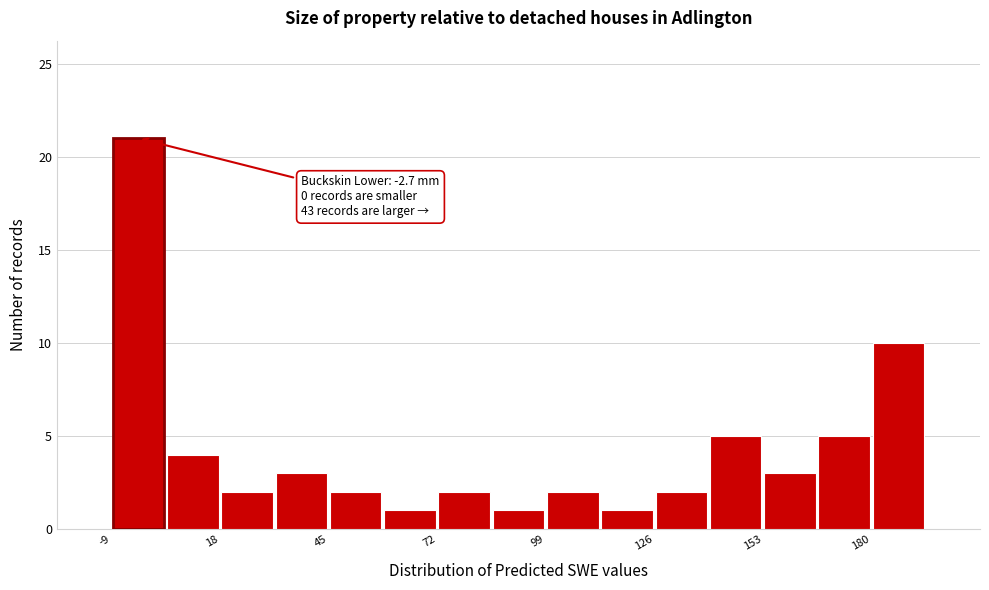

Read against the x-axis, roughly where is the centre of the tallest bar?

-5